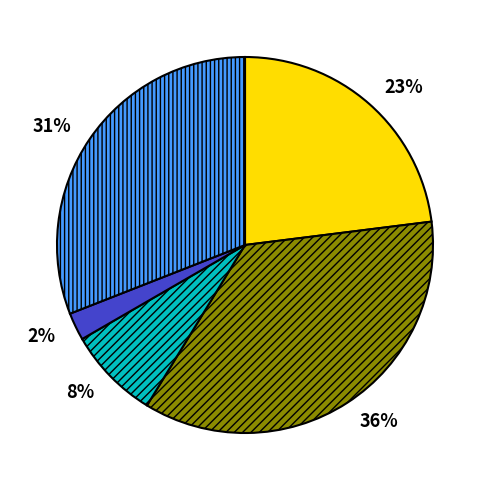

Is there a majority slice in this chart?

No